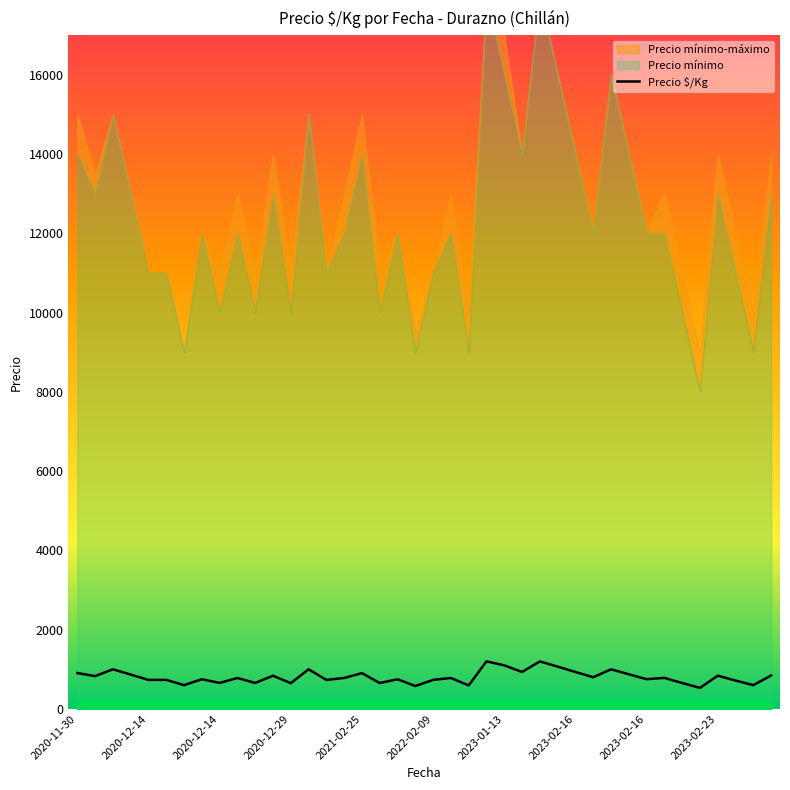

True or false: the data shows 239 at 13.

False